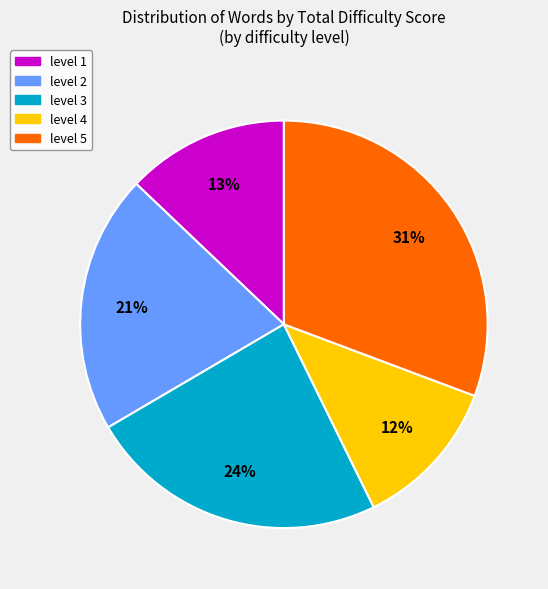

How many slices are in this pie chart?

5